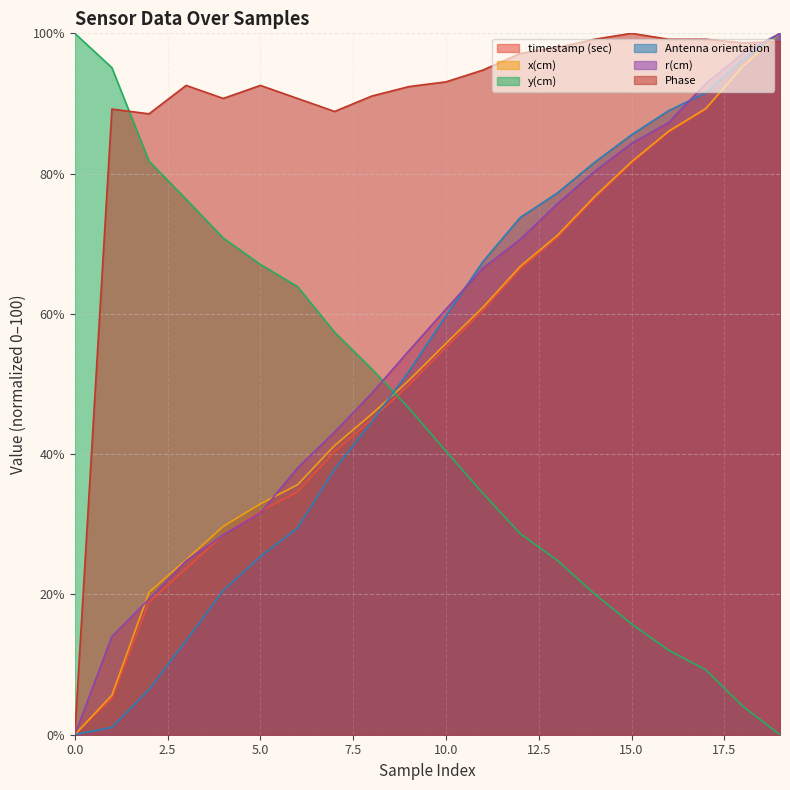

What is the sum of all y(cm) values?

900.7